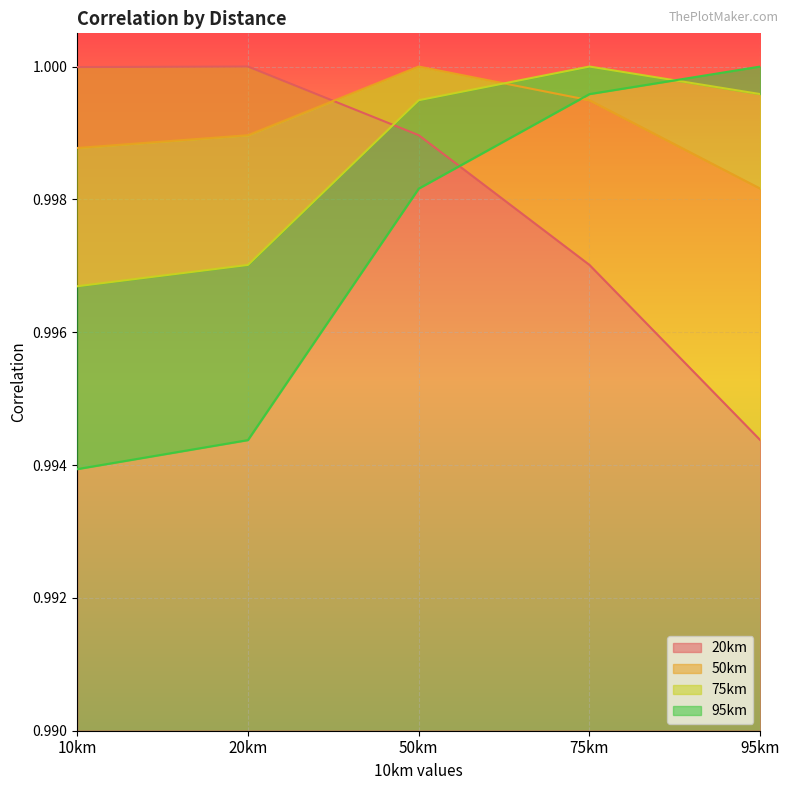

List the series in order of their overall mean, lowest first.

95km, 20km, 75km, 50km